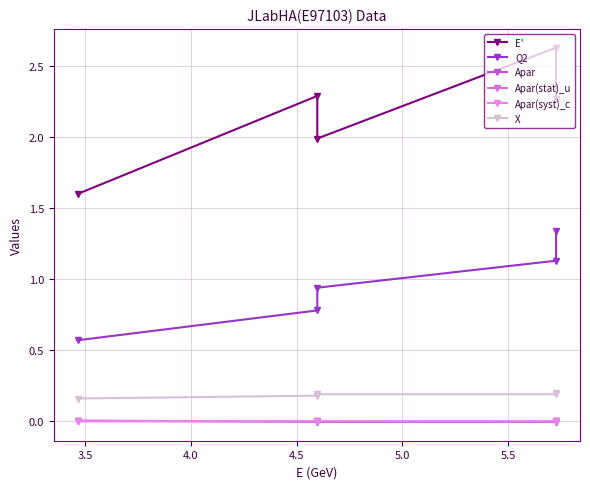

Between 4.0 and 4.5, which series saw the biggest shift?

E'